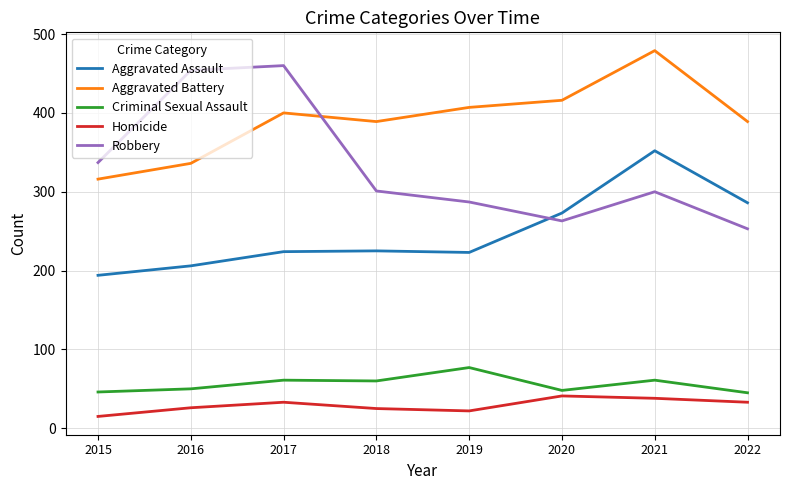

Is this an area chart (filled region under the line)?

No